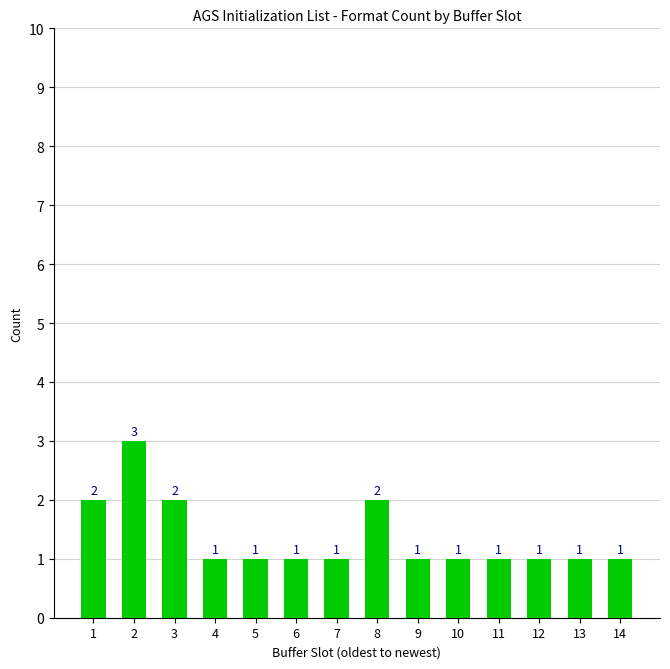

Count the values in the range 1 to 2.

13